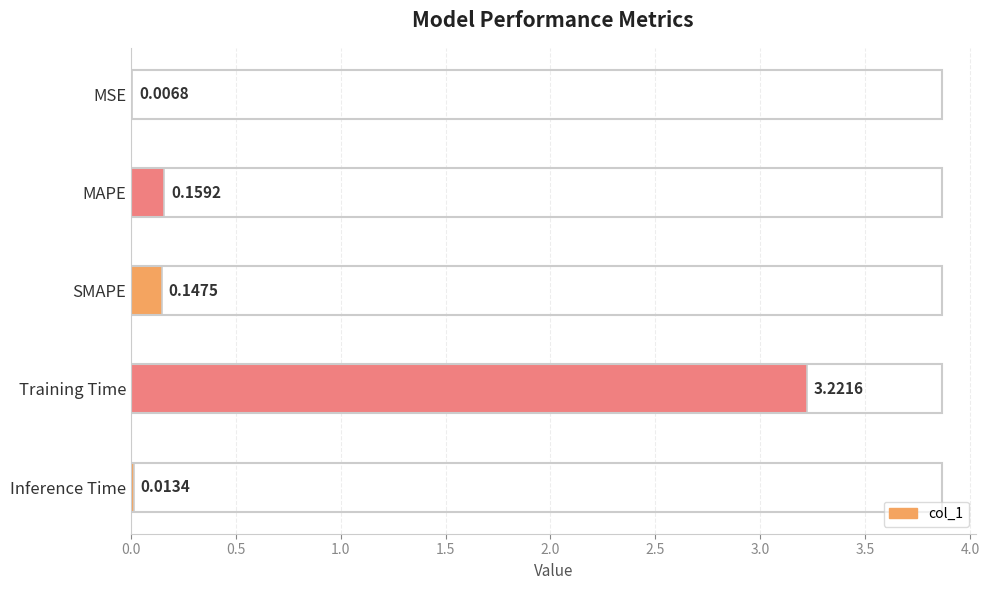

What is the sum of all values?

3.5